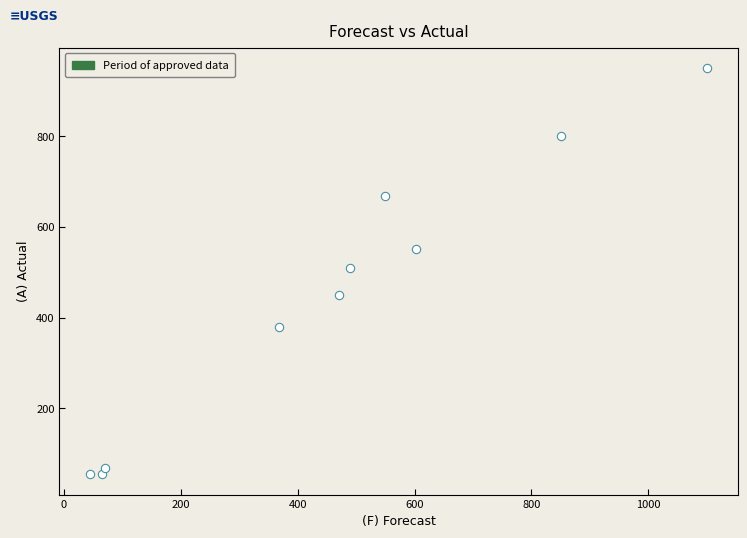

What is the range of X values (max minus min)?

1055